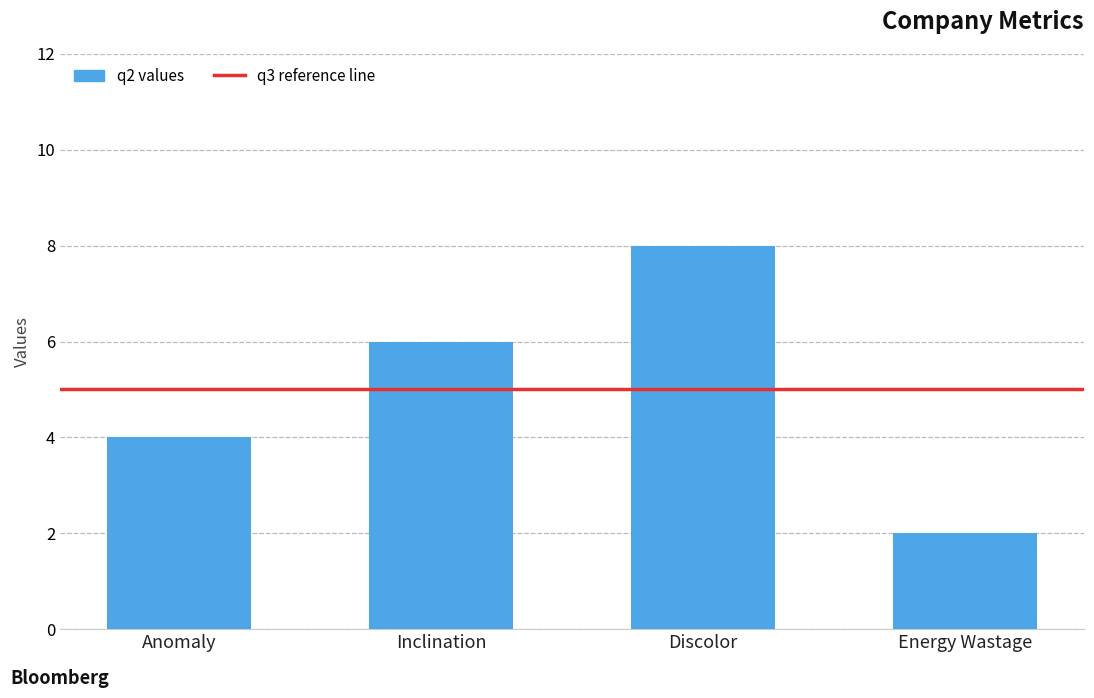

How many data points are less than 6?

2